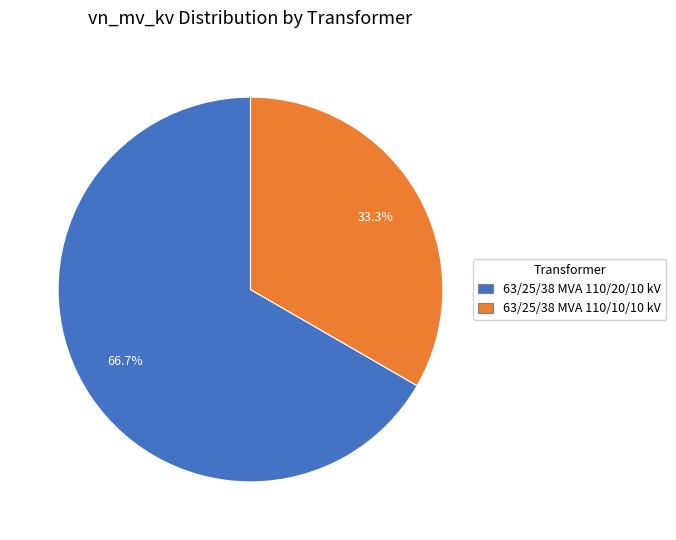

Which category has the biggest portion of the pie?

63/25/38 MVA 110/20/10 kV